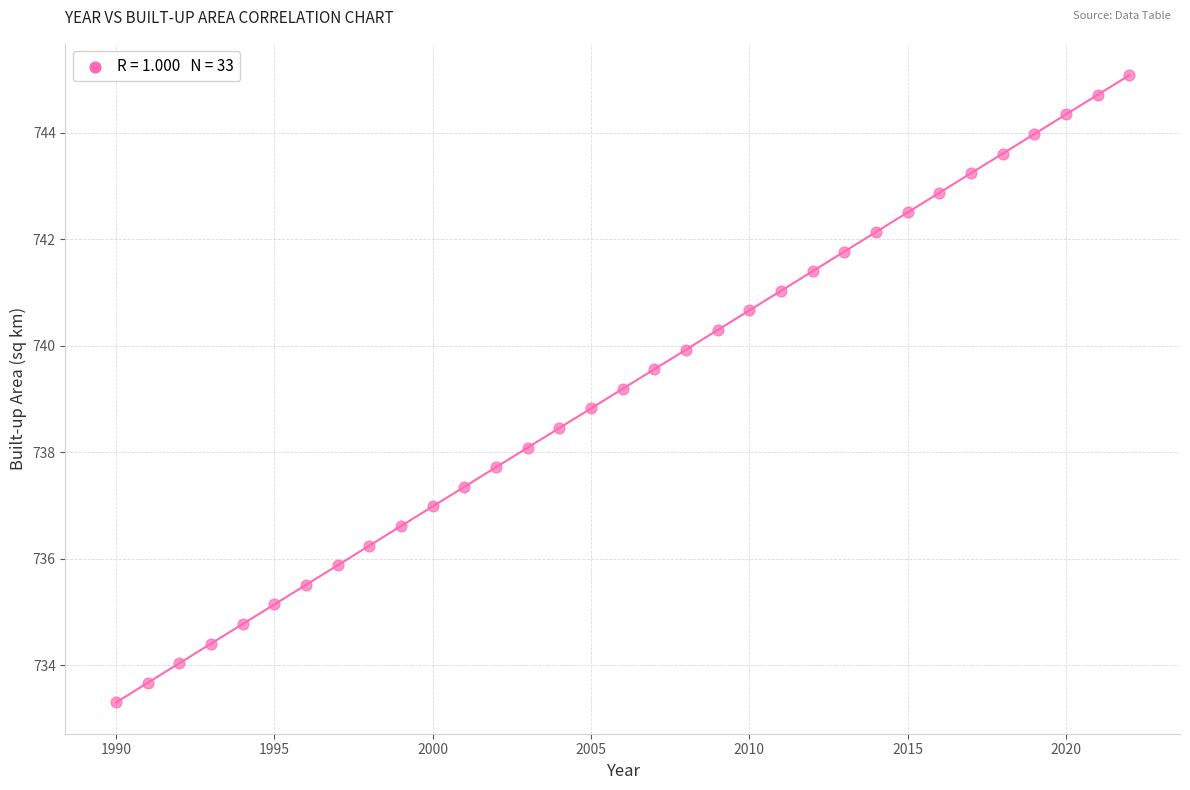

What is the range of Y values (max minus min)?

11.8